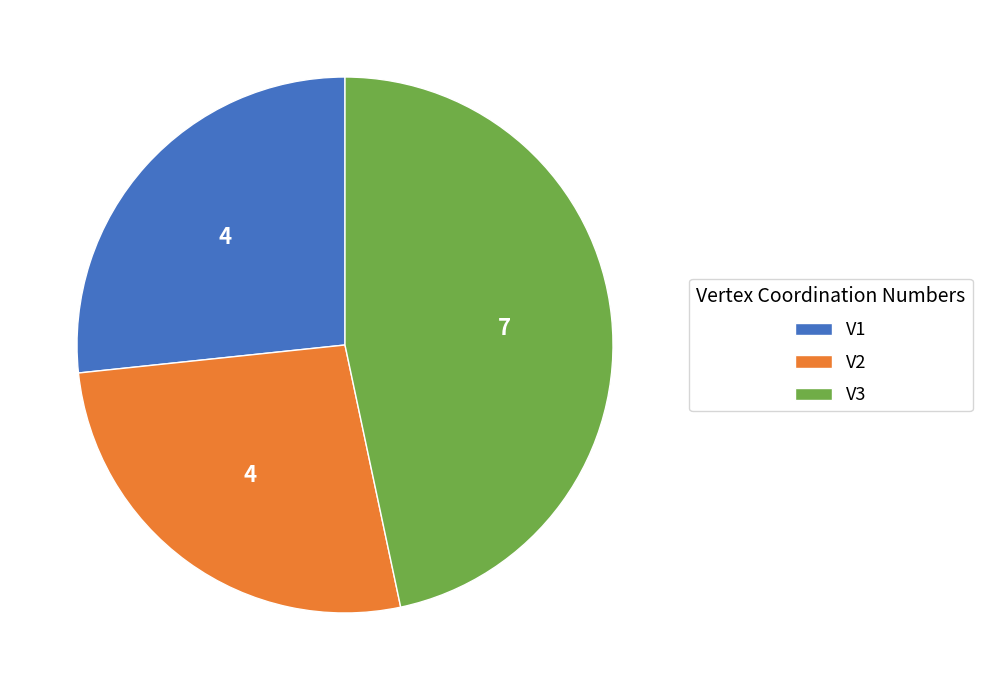

Is the sum of V3 and V2 greater than half?

Yes